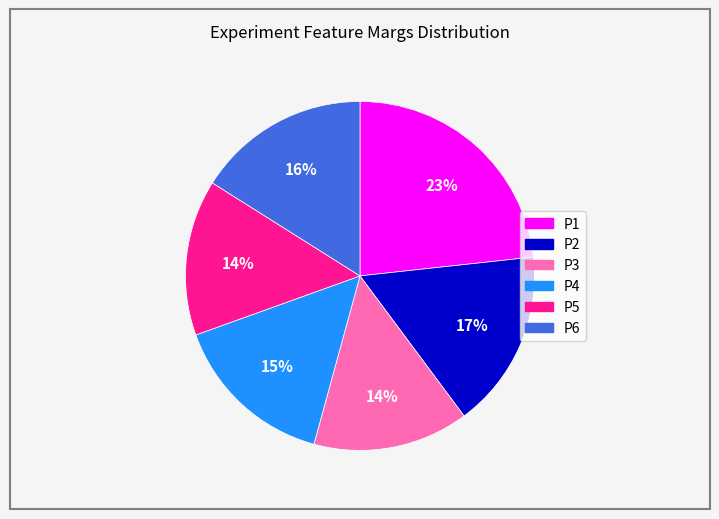

How many slices are in this pie chart?

6